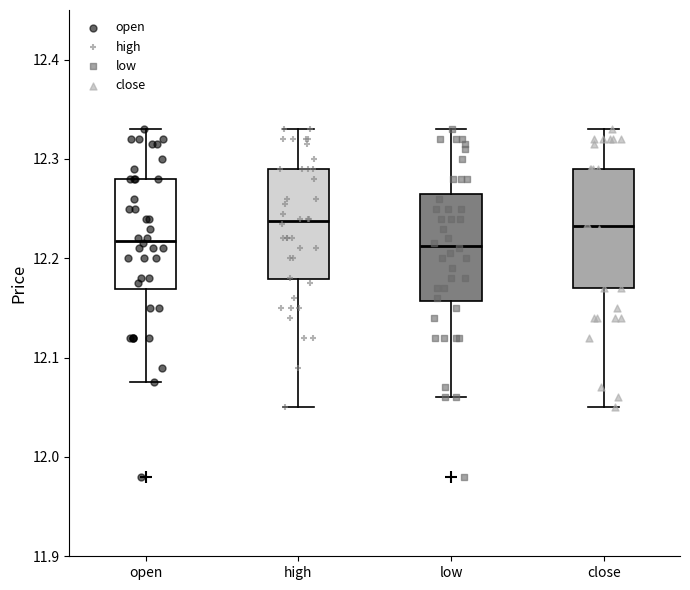

Where is the lower edge of the box for high on the y-axis? The values are not printed on the chart, so give them approximately, as read against the axis.

12.18